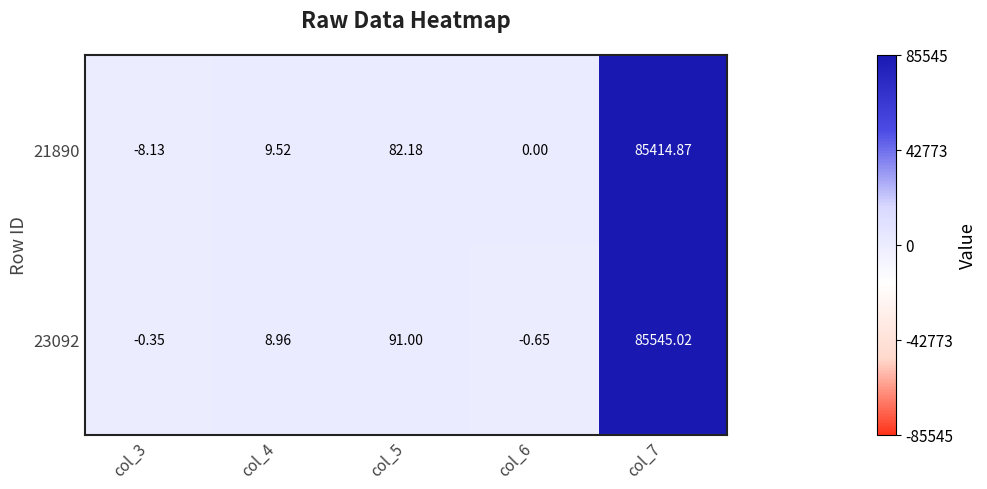

Is the value of 23092 at col_7 greater than the value of 21890 at col_4?

Yes